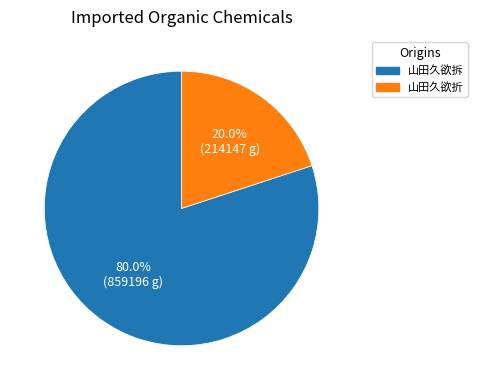

How many segments does this pie chart have?

2